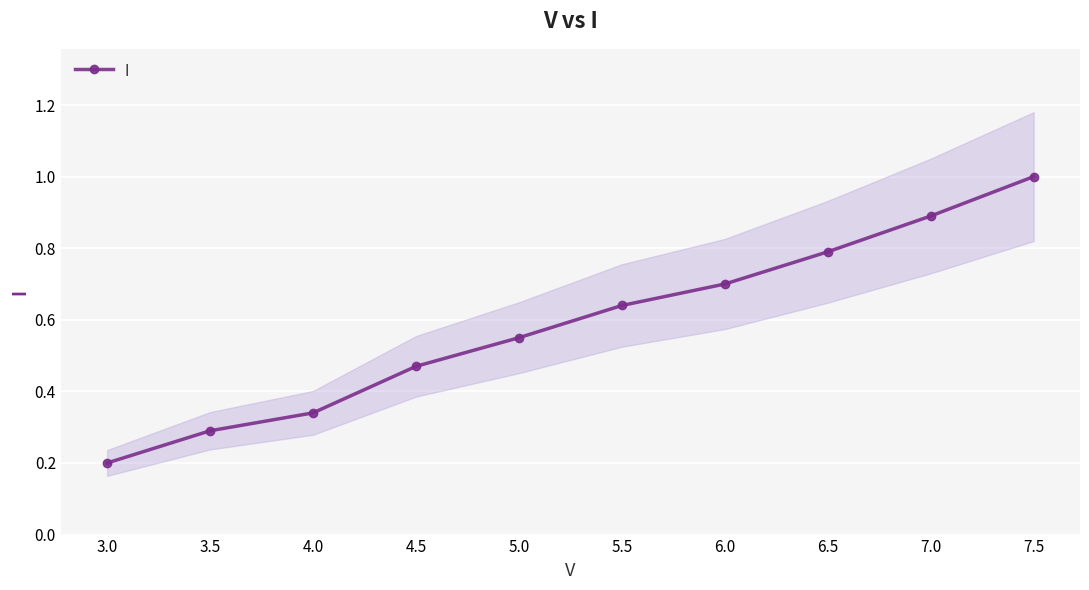

List the labels in order of value, largest first.

7.5, 7.0, 6.5, 6.0, 5.5, 5.0, 4.5, 4.0, 3.5, 3.0